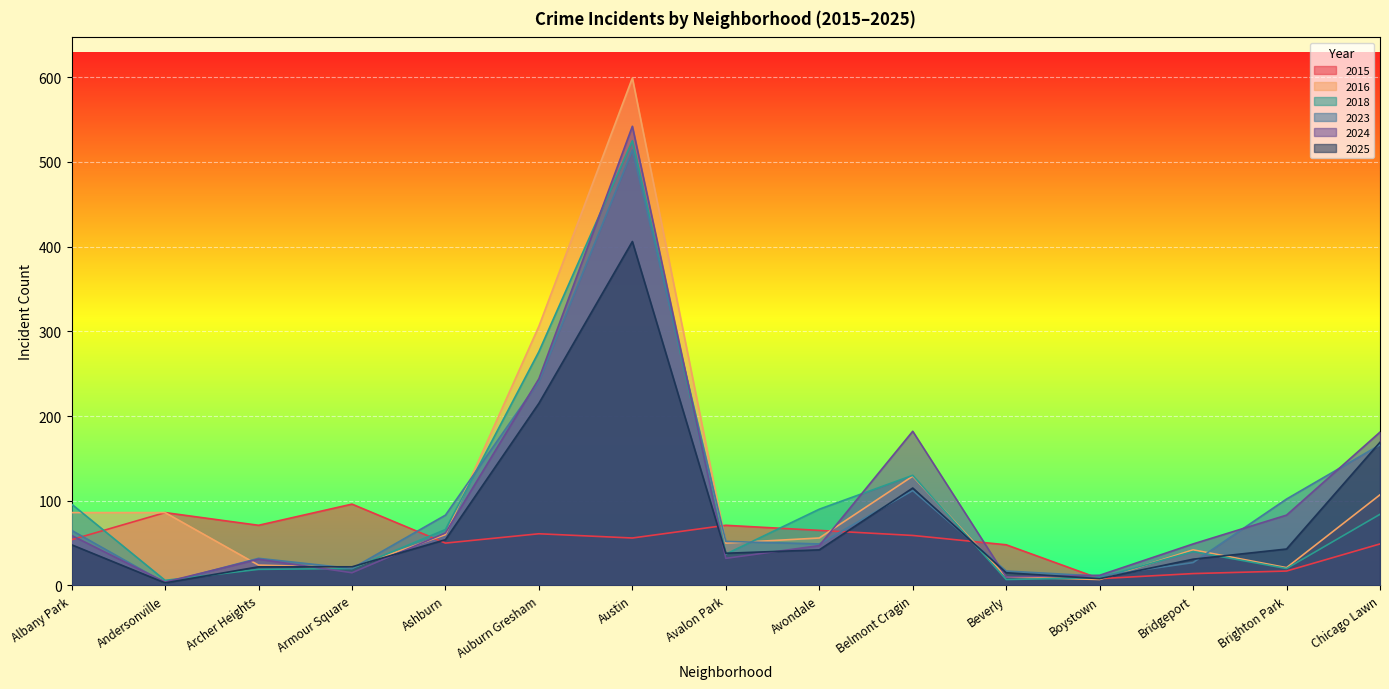

Reading left to right, extract all data points from this chart.

2015: 54	86	71	96	50	61	56	71	65	59	48	8	14	17	49
2016: 86	86	24	21	60	306	599	50	56	129	10	7	42	21	107
2018: 96	6	19	20	66	276	525	37	90	130	7	9	40	20	84
2023: 65	3	32	20	83	241	514	52	49	112	17	11	27	102	166
2024: 59	4	31	15	62	244	542	32	47	182	10	12	49	83	181
2025: 48	3	22	22	54	215	406	38	42	115	15	8	31	43	169